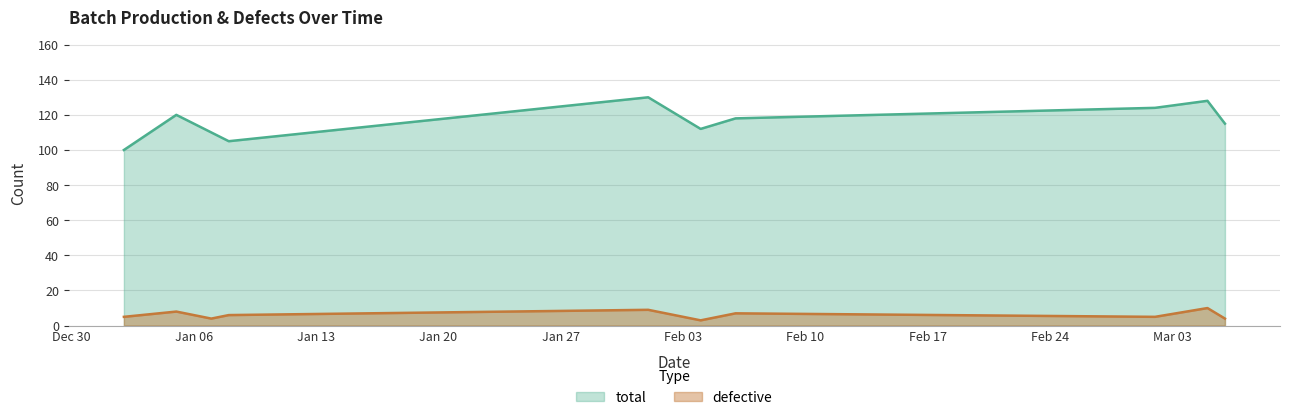

What is the total value across all series at 2025-03-05?

138